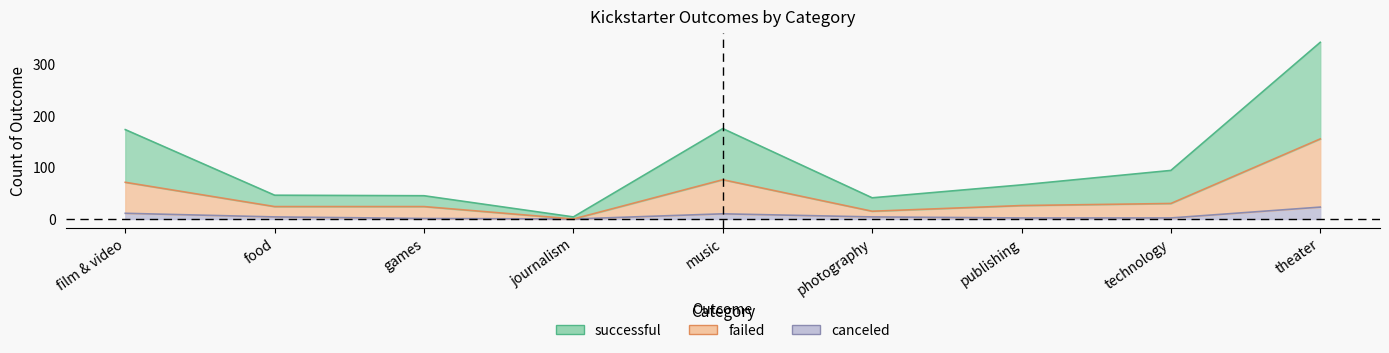

Is it true that canceled equals 4 at music?

False